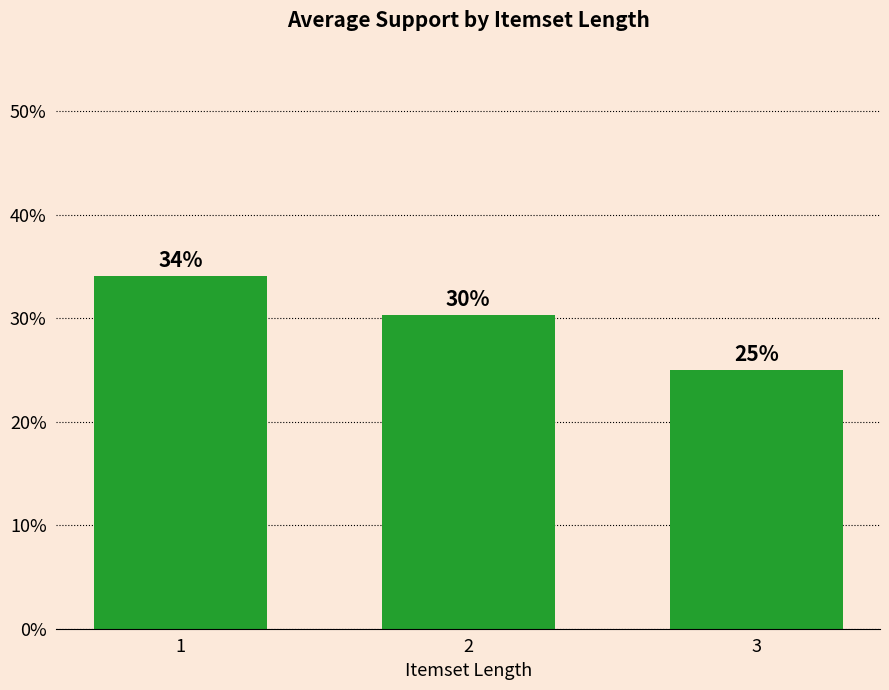

List the labels in order of value, largest first.

1, 2, 3